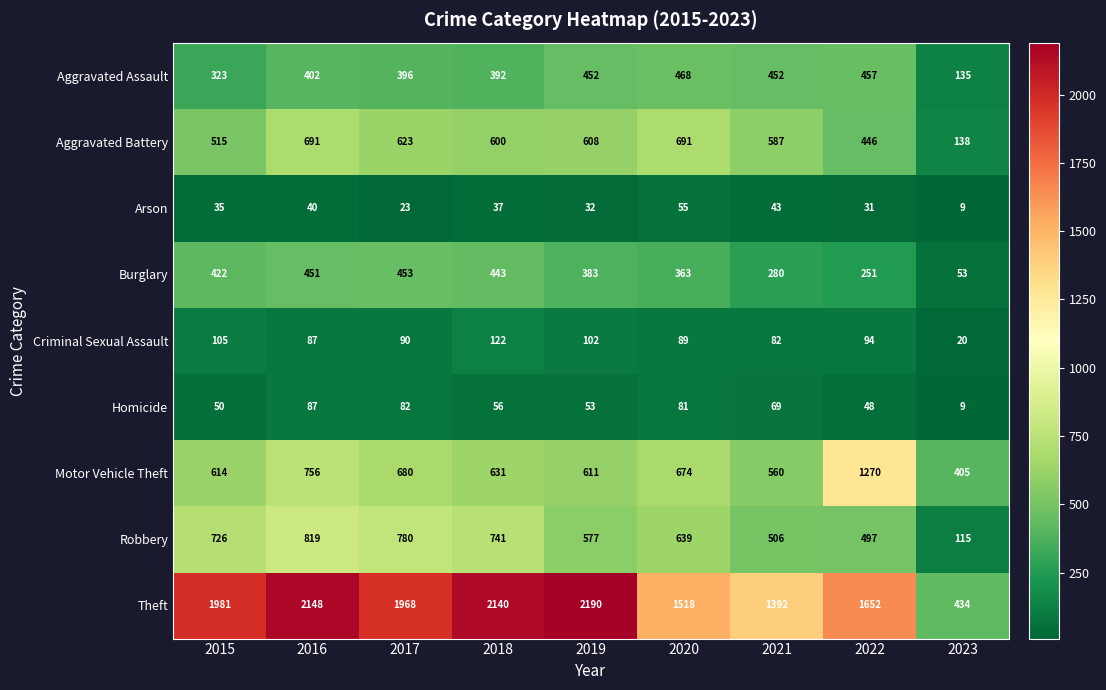

How many data points does each series have?

9